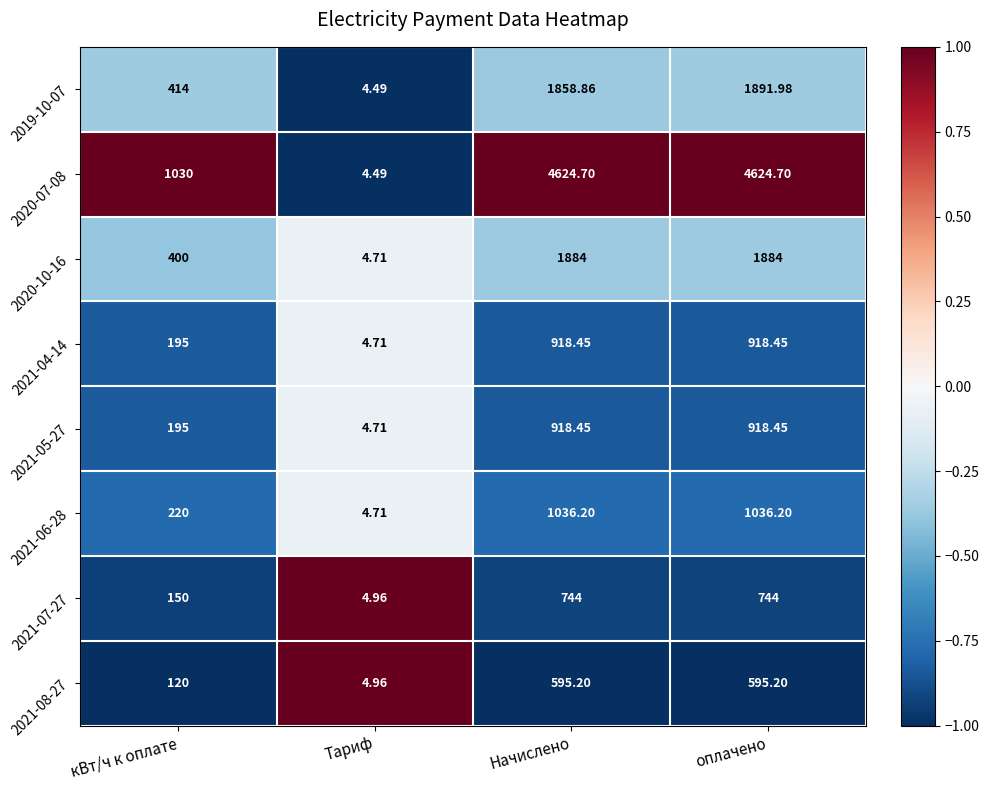

At which category is the sum across all series the highest?

оплачено